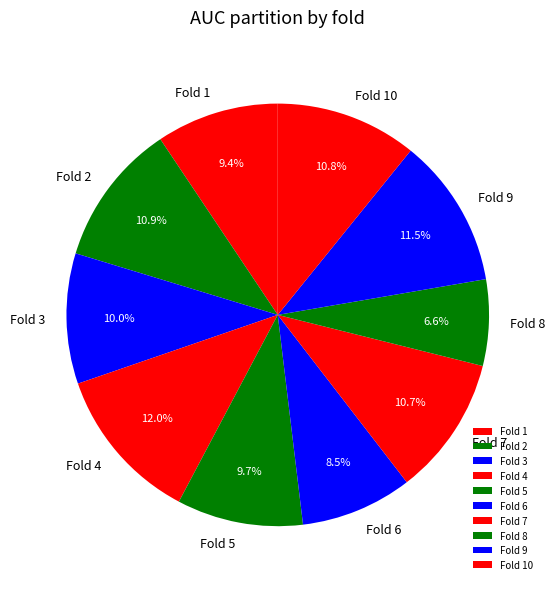

Between Fold 2 and Fold 9, which is larger?

Fold 9